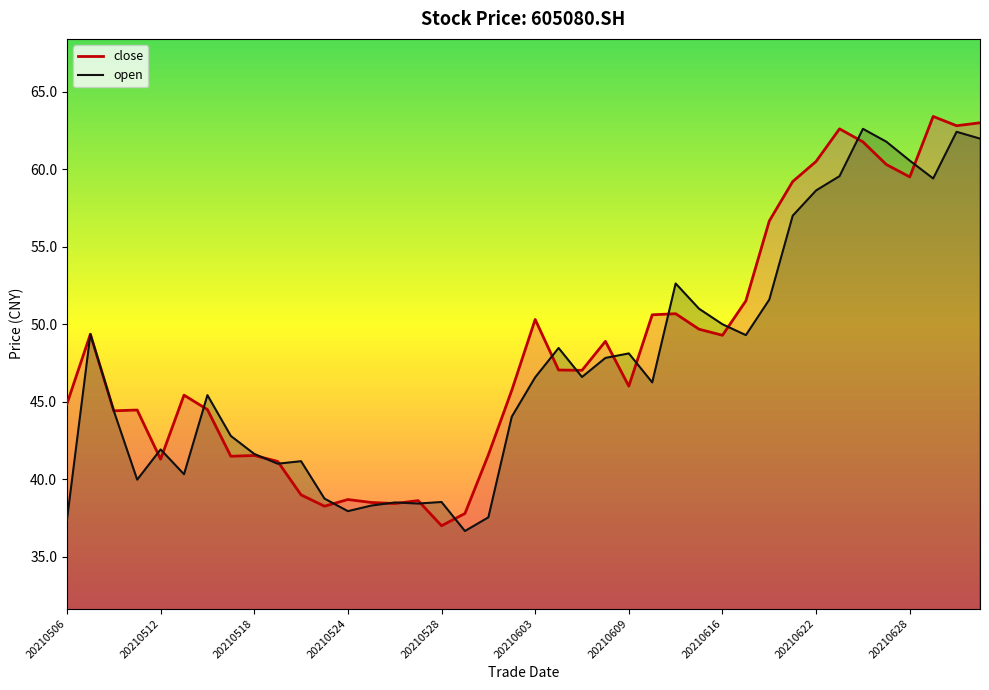

Between 20210526 and 20210621, which series saw the biggest shift?

close